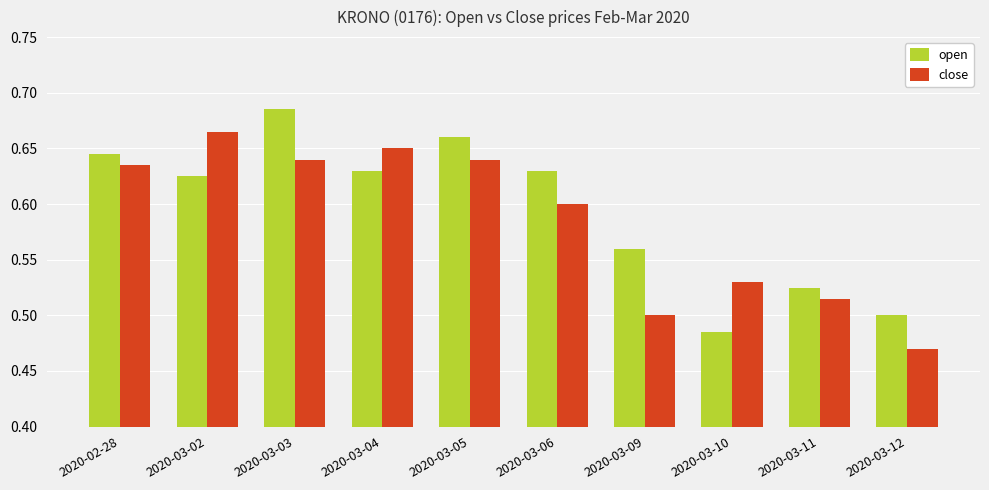

The value of open at 2020-03-11 is 0.5. True or false?

True